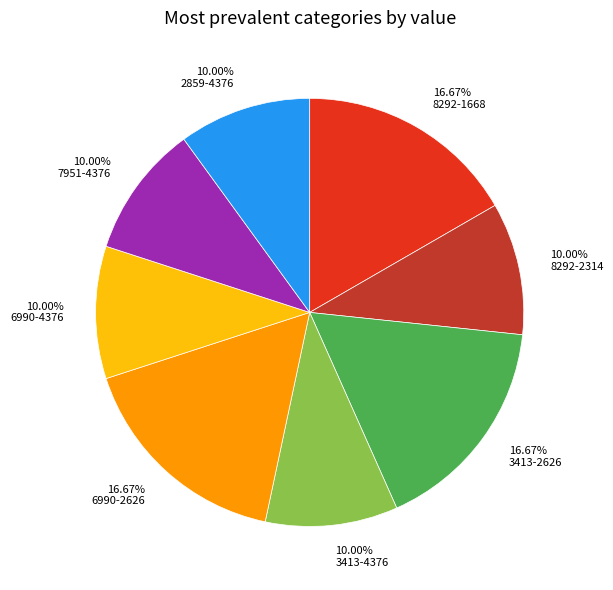

What is the ratio of the value at 3413-2626 to the value at 8292-2314?

1.7